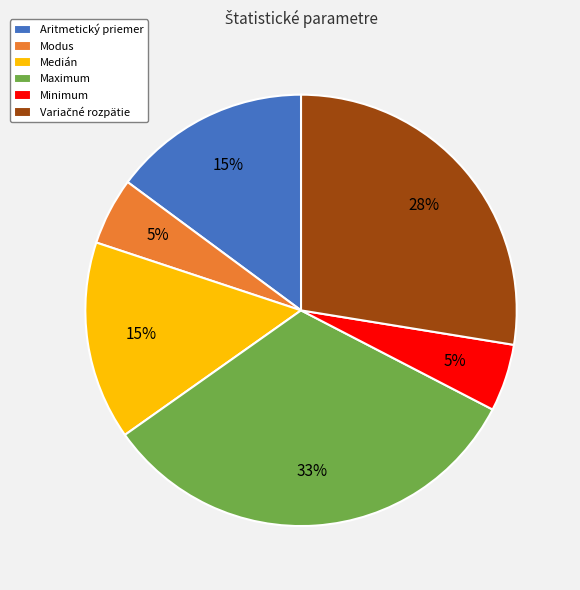

Does Aritmetický priemer account for over 50% of the chart?

No